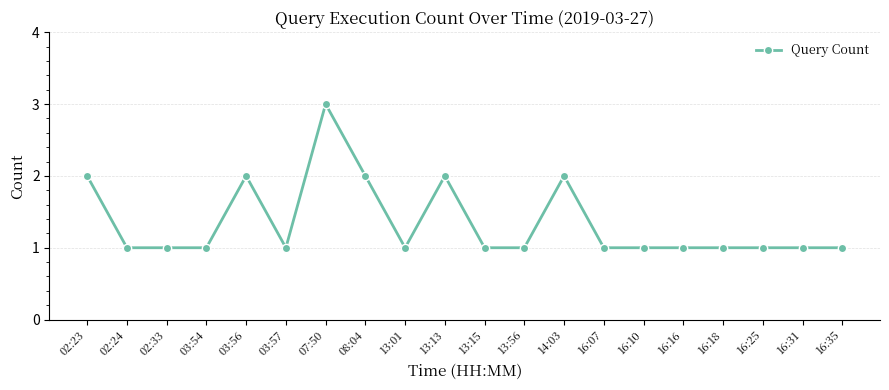

Count the number of categories in the chart.

20